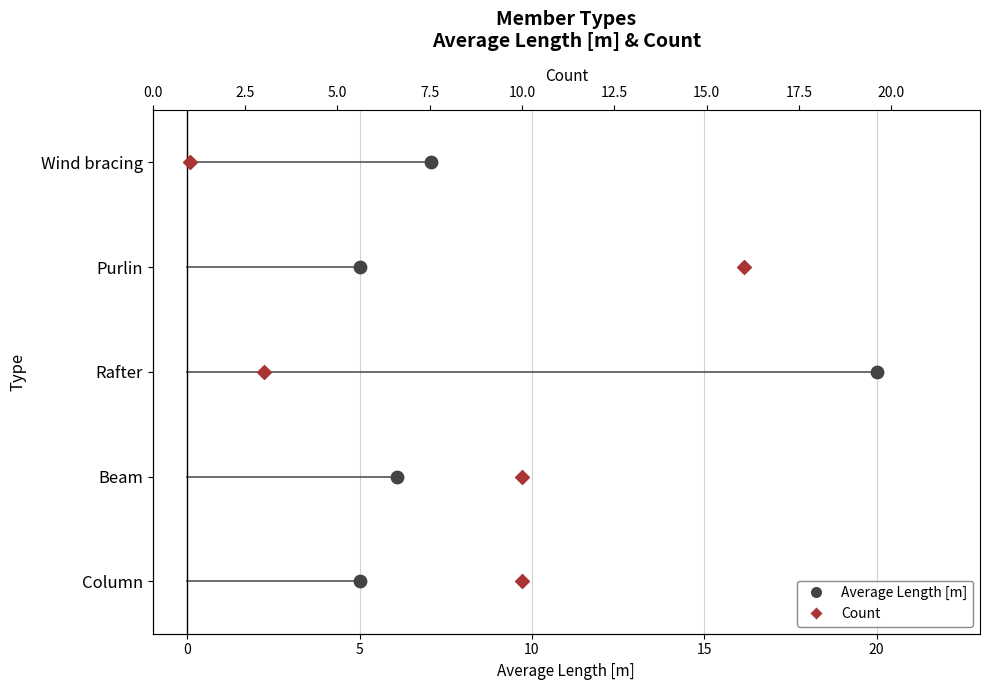

Which series has the widest spread of Y values?

Average Length [m]